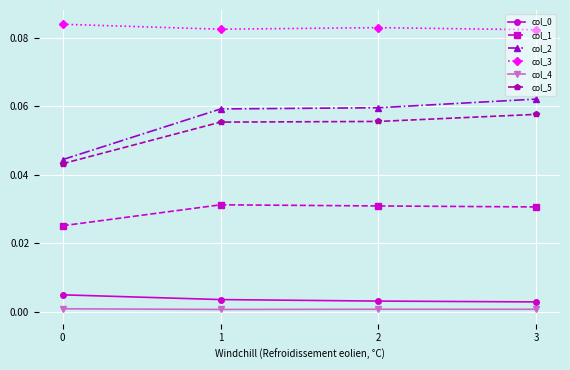

True or false: col_3 and col_2 cross at least once.

False